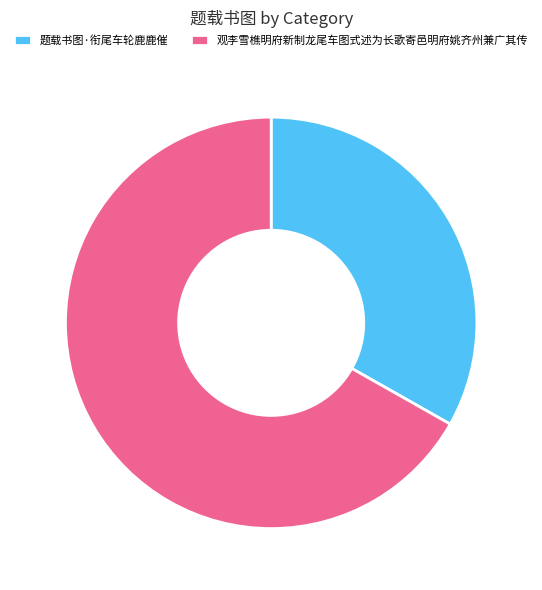

Which has a higher value, 题载书图·衔尾车轮鹿鹿催 or 观李雪樵明府新制龙尾车图式述为长歌寄邑明府姚齐州兼广其传?

观李雪樵明府新制龙尾车图式述为长歌寄邑明府姚齐州兼广其传